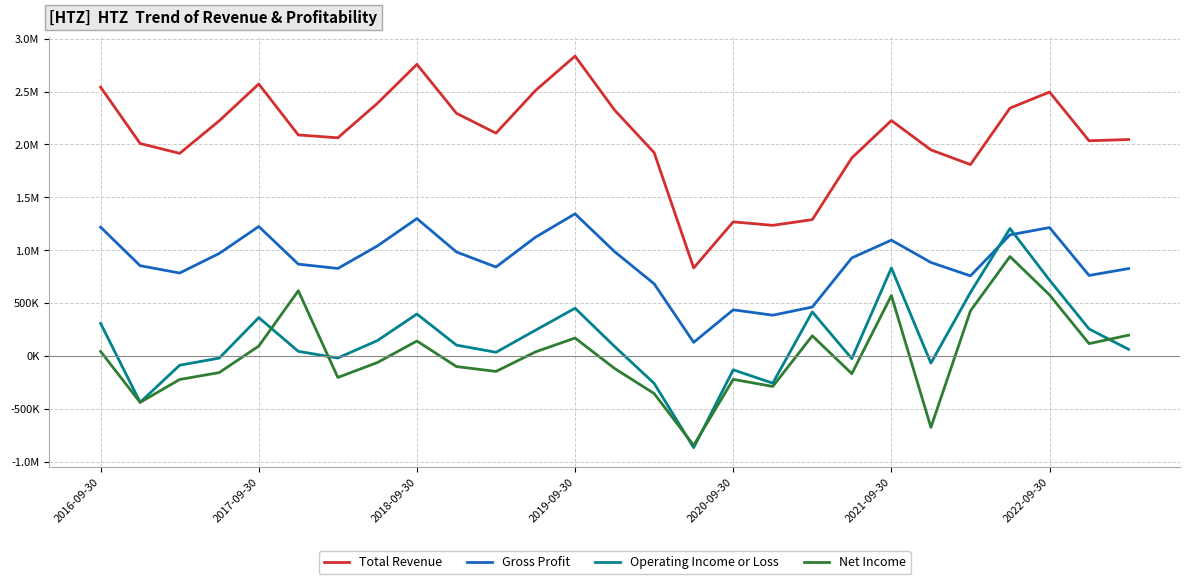

At how many categories does at least one series exceed 2176446?

12